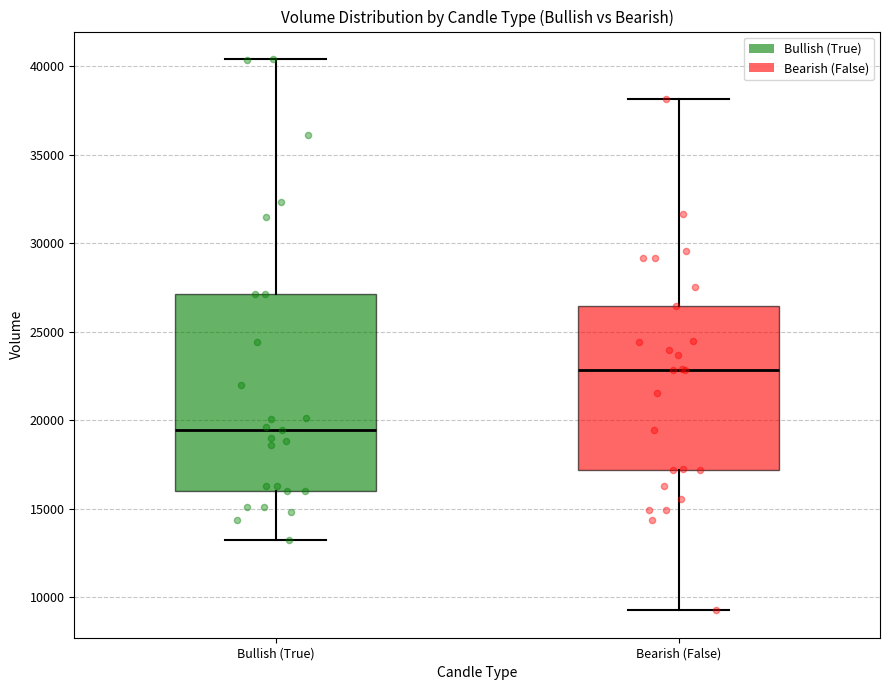

Where does the upper whisker of the box for Bearish (False) end on the y-axis? The values are not printed on the chart, so give them approximately, as read against the axis.

38000